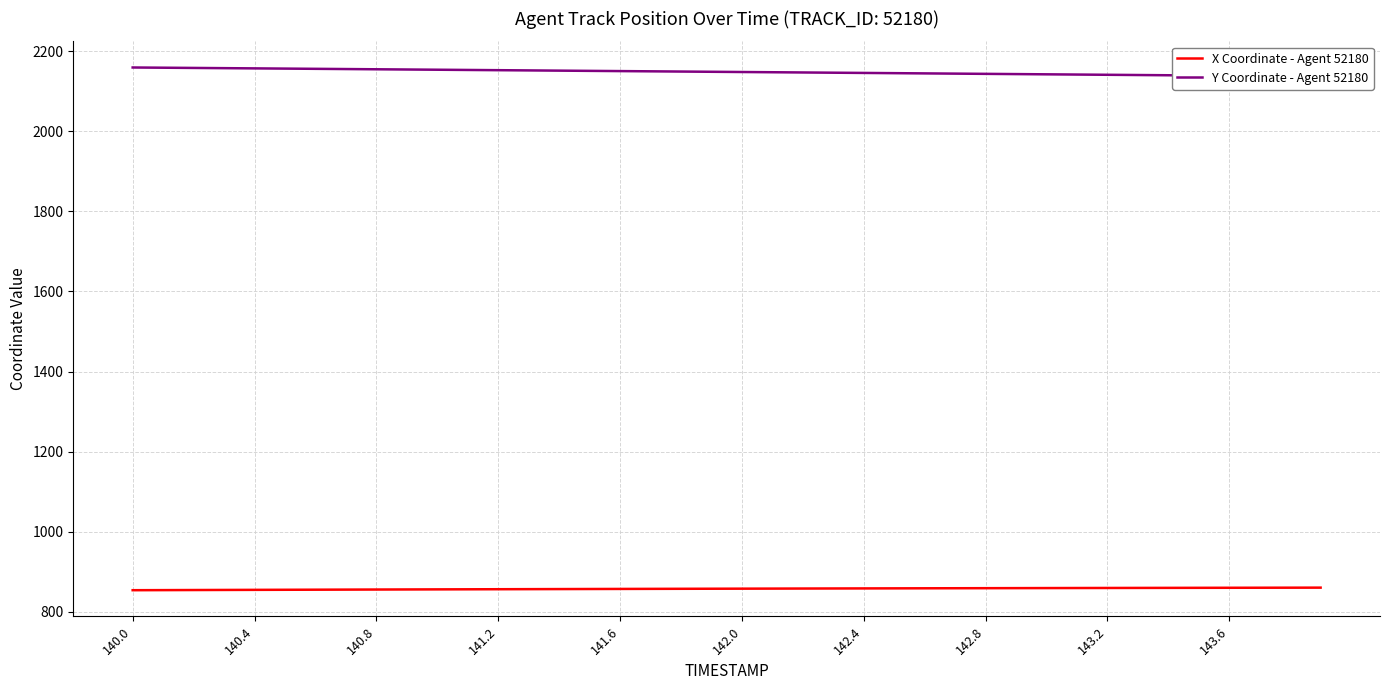

What is the approximate value of X Coordinate - Agent 52180 at 142.8?

858.7